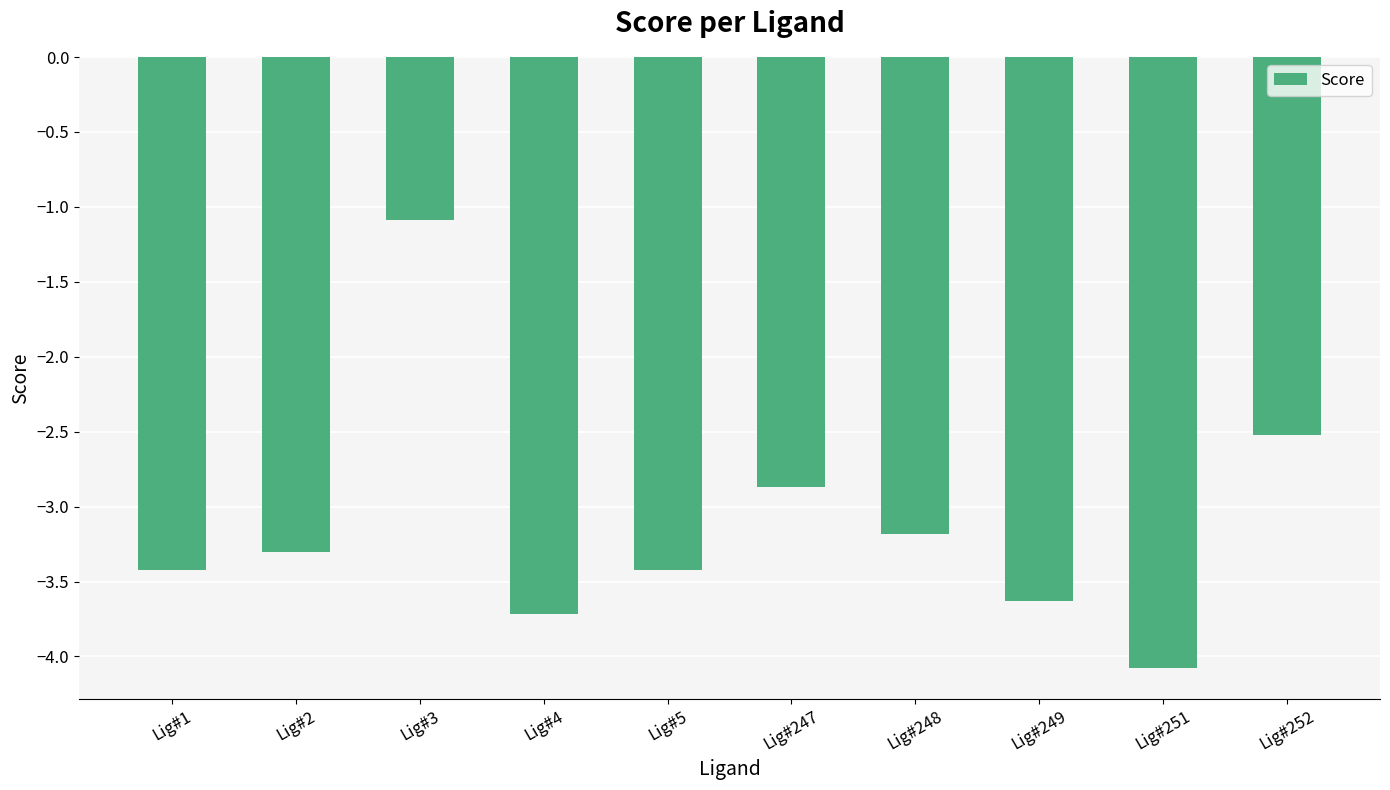

How many bars are there in total?

10